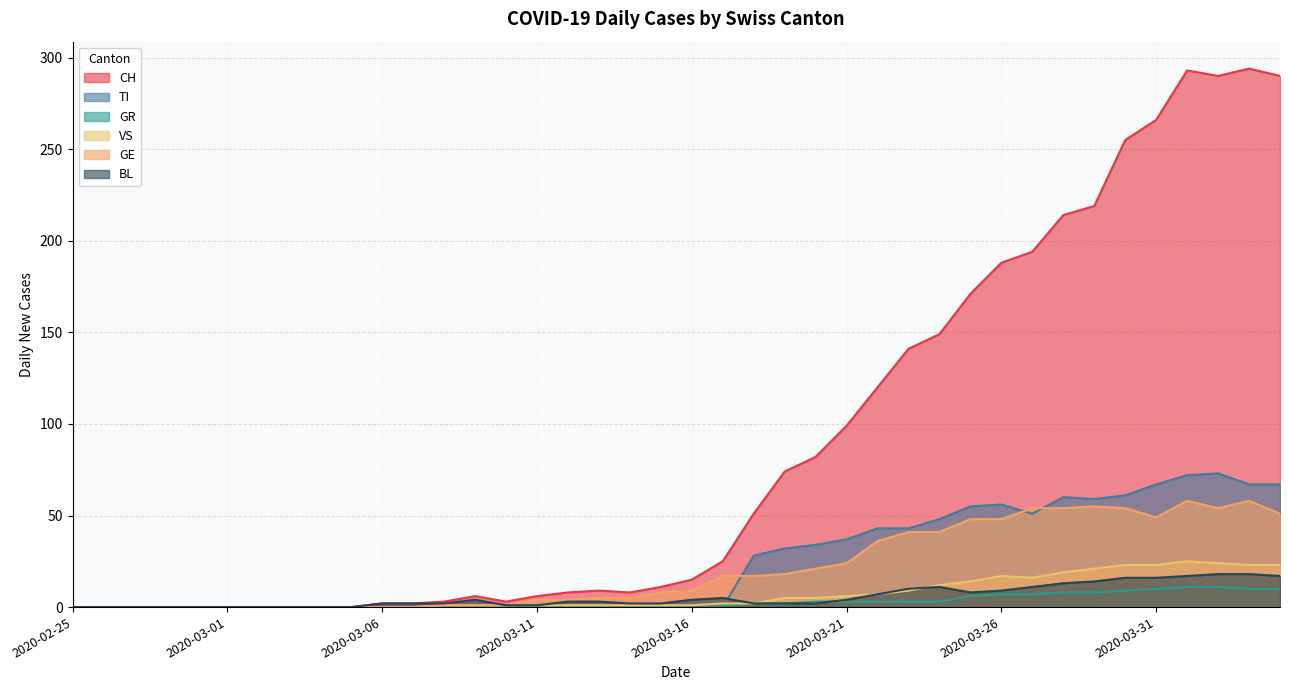

Reading right to left, transcribe all the data shown in this chart.

CH: 2020-04-04=290	2020-04-03=294	2020-04-02=290	2020-04-01=293	2020-03-31=266	2020-03-30=255	2020-03-29=219	2020-03-28=214	2020-03-27=194	2020-03-26=188	2020-03-25=171	2020-03-24=149	2020-03-23=141	2020-03-22=120	2020-03-21=99	2020-03-20=82	2020-03-19=74	2020-03-18=51	2020-03-17=25	2020-03-16=15	2020-03-15=11	2020-03-14=8	2020-03-13=9	2020-03-12=8	2020-03-11=6	2020-03-10=3	2020-03-09=6	2020-03-08=3	2020-03-07=2	2020-03-06=2	2020-03-05=0	2020-03-04=0	2020-03-03=0	2020-03-02=0	2020-03-01=0	2020-02-29=0	2020-02-28=0	2020-02-27=0	2020-02-26=0	2020-02-25=0
TI: 2020-04-04=67	2020-04-03=67	2020-04-02=73	2020-04-01=72	2020-03-31=67	2020-03-30=61	2020-03-29=59	2020-03-28=60	2020-03-27=51	2020-03-26=56	2020-03-25=55	2020-03-24=48	2020-03-23=43	2020-03-22=43	2020-03-21=37	2020-03-20=34	2020-03-19=32	2020-03-18=28	2020-03-17=0	2020-03-16=0	2020-03-15=0	2020-03-14=0	2020-03-13=0	2020-03-12=0	2020-03-11=0	2020-03-10=0	2020-03-09=0	2020-03-08=0	2020-03-07=0	2020-03-06=0	2020-03-05=0	2020-03-04=0	2020-03-03=0	2020-03-02=0	2020-03-01=0	2020-02-29=0	2020-02-28=0	2020-02-27=0	2020-02-26=0	2020-02-25=0
GR: 2020-04-04=10	2020-04-03=10	2020-04-02=11	2020-04-01=11	2020-03-31=10	2020-03-30=9	2020-03-29=8	2020-03-28=8	2020-03-27=7	2020-03-26=7	2020-03-25=6	2020-03-24=3	2020-03-23=3	2020-03-22=3	2020-03-21=3	2020-03-20=3	2020-03-19=2	2020-03-18=2	2020-03-17=1	2020-03-16=1	2020-03-15=0	2020-03-14=0	2020-03-13=0	2020-03-12=0	2020-03-11=0	2020-03-10=0	2020-03-09=0	2020-03-08=0	2020-03-07=0	2020-03-06=0	2020-03-05=0	2020-03-04=0	2020-03-03=0	2020-03-02=0	2020-03-01=0	2020-02-29=0	2020-02-28=0	2020-02-27=0	2020-02-26=0	2020-02-25=0
VS: 2020-04-04=23	2020-04-03=23	2020-04-02=24	2020-04-01=25	2020-03-31=23	2020-03-30=23	2020-03-29=21	2020-03-28=19	2020-03-27=16	2020-03-26=17	2020-03-25=14	2020-03-24=12	2020-03-23=9	2020-03-22=7	2020-03-21=6	2020-03-20=5	2020-03-19=5	2020-03-18=2	2020-03-17=2	2020-03-16=1	2020-03-15=1	2020-03-14=1	2020-03-13=1	2020-03-12=1	2020-03-11=1	2020-03-10=1	2020-03-09=1	2020-03-08=1	2020-03-07=0	2020-03-06=0	2020-03-05=0	2020-03-04=0	2020-03-03=0	2020-03-02=0	2020-03-01=0	2020-02-29=0	2020-02-28=0	2020-02-27=0	2020-02-26=0	2020-02-25=0
GE: 2020-04-04=51	2020-04-03=58	2020-04-02=54	2020-04-01=58	2020-03-31=49	2020-03-30=54	2020-03-29=55	2020-03-28=54	2020-03-27=54	2020-03-26=48	2020-03-25=48	2020-03-24=41	2020-03-23=41	2020-03-22=36	2020-03-21=24	2020-03-20=21	2020-03-19=18	2020-03-18=17	2020-03-17=17	2020-03-16=9	2020-03-15=8	2020-03-14=5	2020-03-13=5	2020-03-12=4	2020-03-11=4	2020-03-10=1	2020-03-09=1	2020-03-08=1	2020-03-07=0	2020-03-06=0	2020-03-05=0	2020-03-04=0	2020-03-03=0	2020-03-02=0	2020-03-01=0	2020-02-29=0	2020-02-28=0	2020-02-27=0	2020-02-26=0	2020-02-25=0
BL: 2020-04-04=17	2020-04-03=18	2020-04-02=18	2020-04-01=17	2020-03-31=16	2020-03-30=16	2020-03-29=14	2020-03-28=13	2020-03-27=11	2020-03-26=9	2020-03-25=8	2020-03-24=11	2020-03-23=10	2020-03-22=7	2020-03-21=4	2020-03-20=2	2020-03-19=2	2020-03-18=2	2020-03-17=5	2020-03-16=4	2020-03-15=2	2020-03-14=2	2020-03-13=3	2020-03-12=3	2020-03-11=1	2020-03-10=1	2020-03-09=4	2020-03-08=2	2020-03-07=2	2020-03-06=2	2020-03-05=0	2020-03-04=0	2020-03-03=0	2020-03-02=0	2020-03-01=0	2020-02-29=0	2020-02-28=0	2020-02-27=0	2020-02-26=0	2020-02-25=0